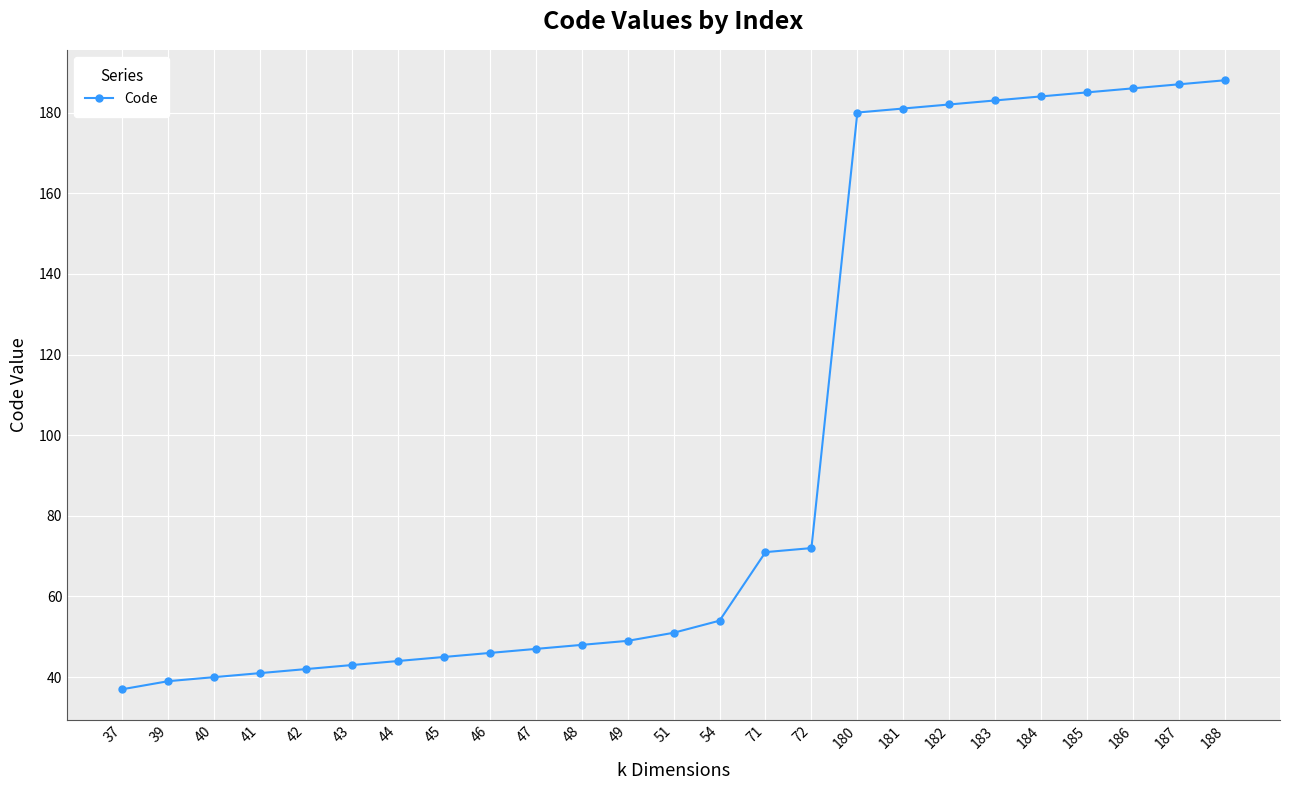

Is it true that the value at 42 is 42?

True